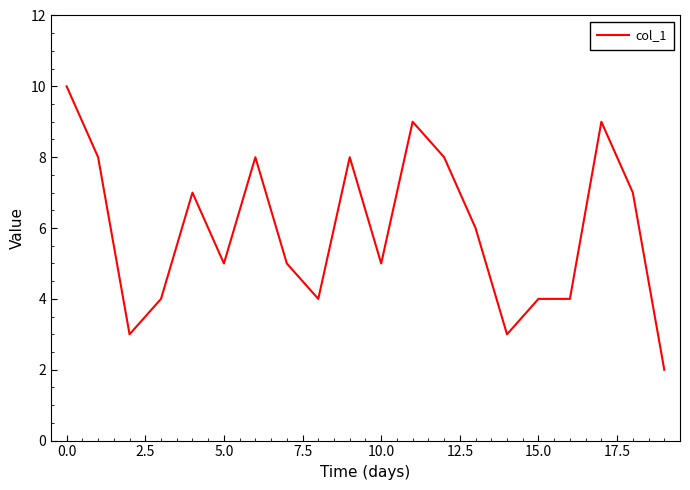

True or false: there are more than 0 points higher than both neighbors.

True